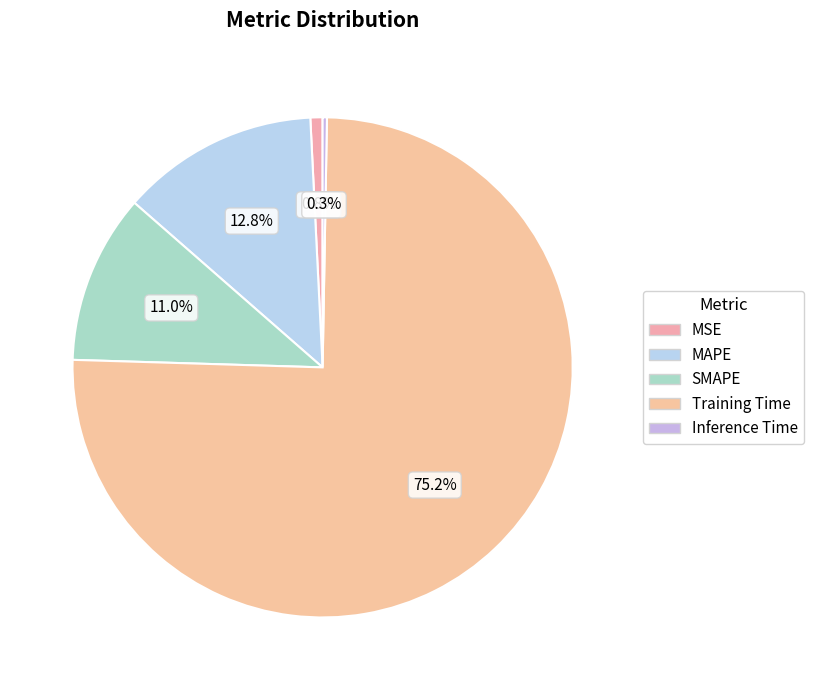

The SMAPE slice represents 5% of the pie. True or false?

False